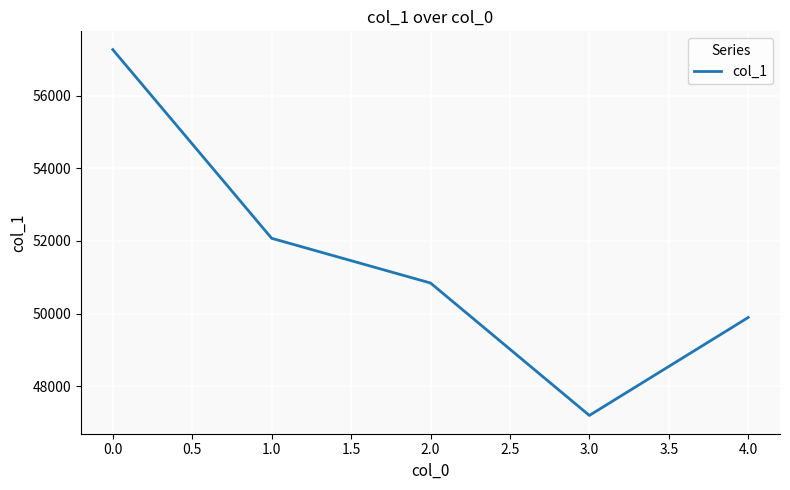

Which has a higher value, 4.0 or 3.0?

4.0